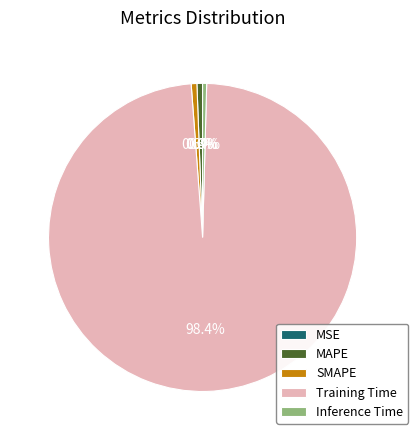

To the nearest percent, what is the difference between the Training Time and SMAPE slice percentages?

98%